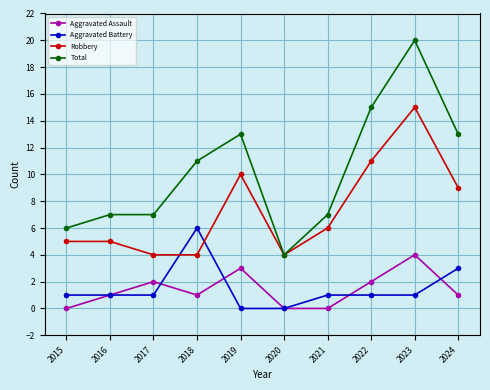

What is the value of the Aggravated Battery point at the 8th from the left?

1